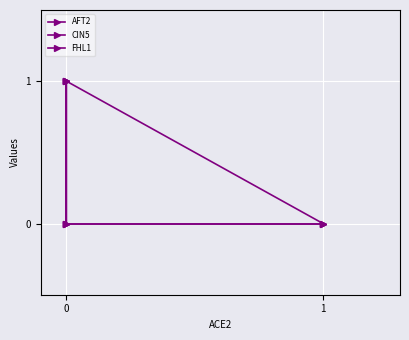

Reading left to right, transcribe all the data shown in this chart.

AFT2: 0	1	0	0
CIN5: 0	0	1	1
FHL1: 0	0	1	1